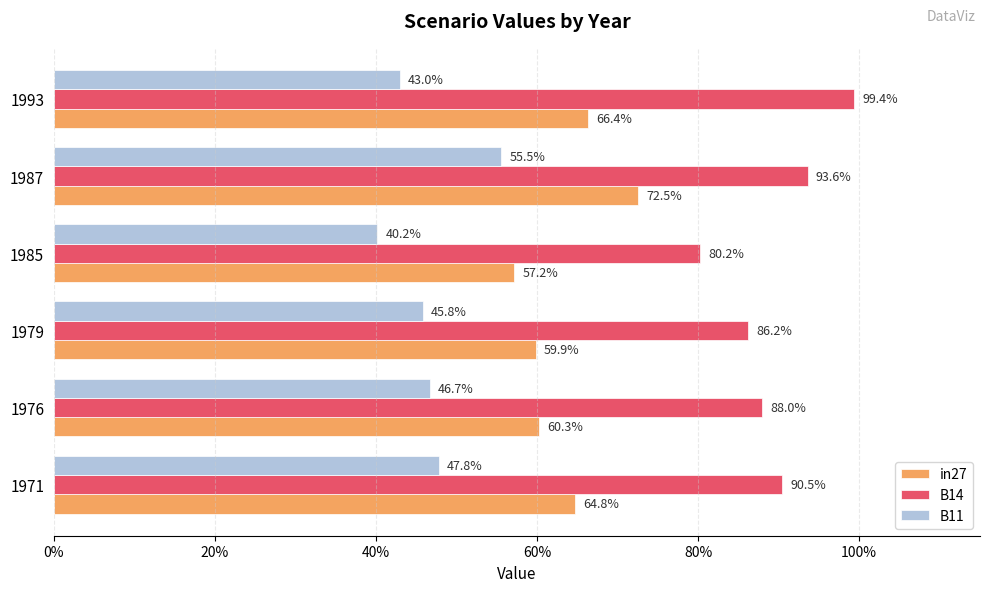

What are all the series names shown in the legend?

in27, B14, B11